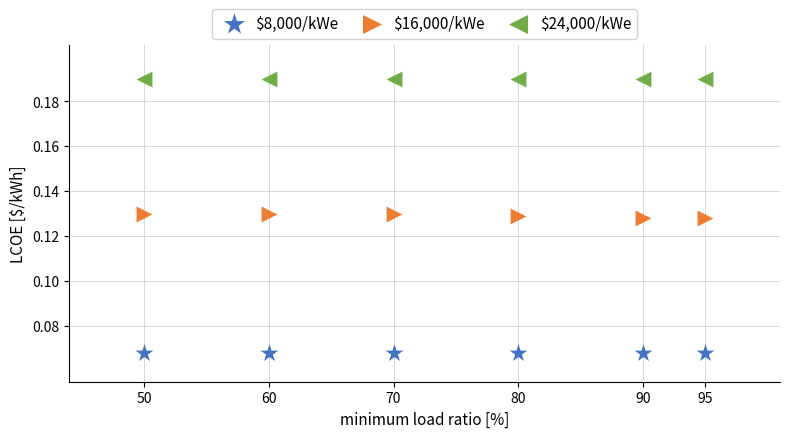

Which series reaches the minimum Y coordinate?

$8,000/kWe